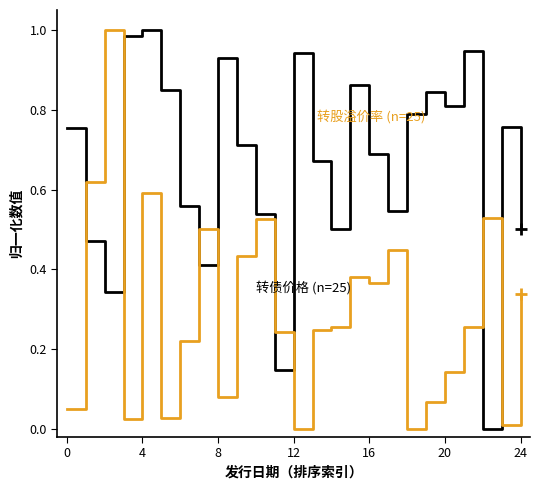

Does the chart display data point markers on the line(s)?

No